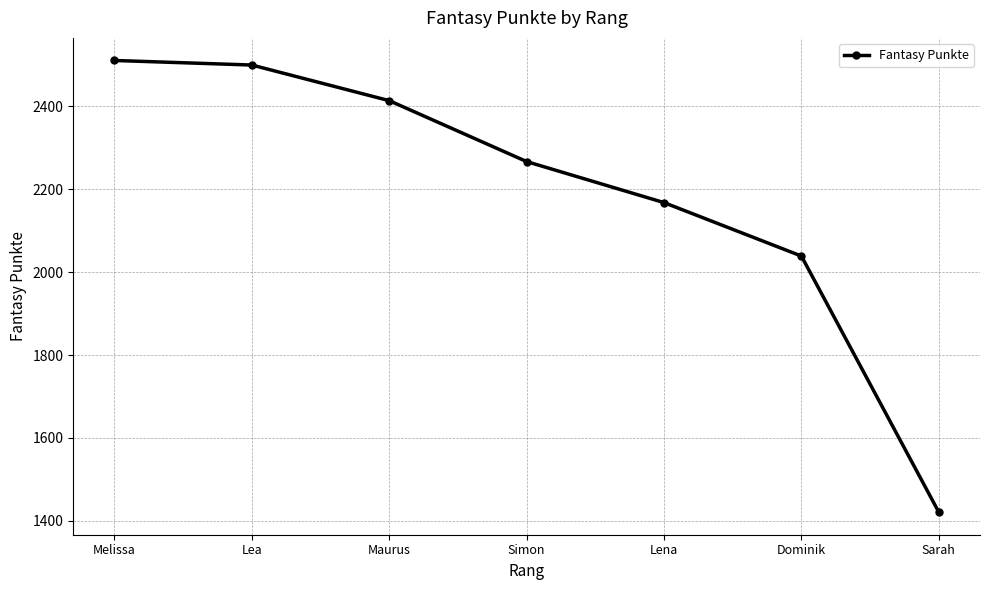

What is the ratio of the value at Lea to the value at Lena?

1.2